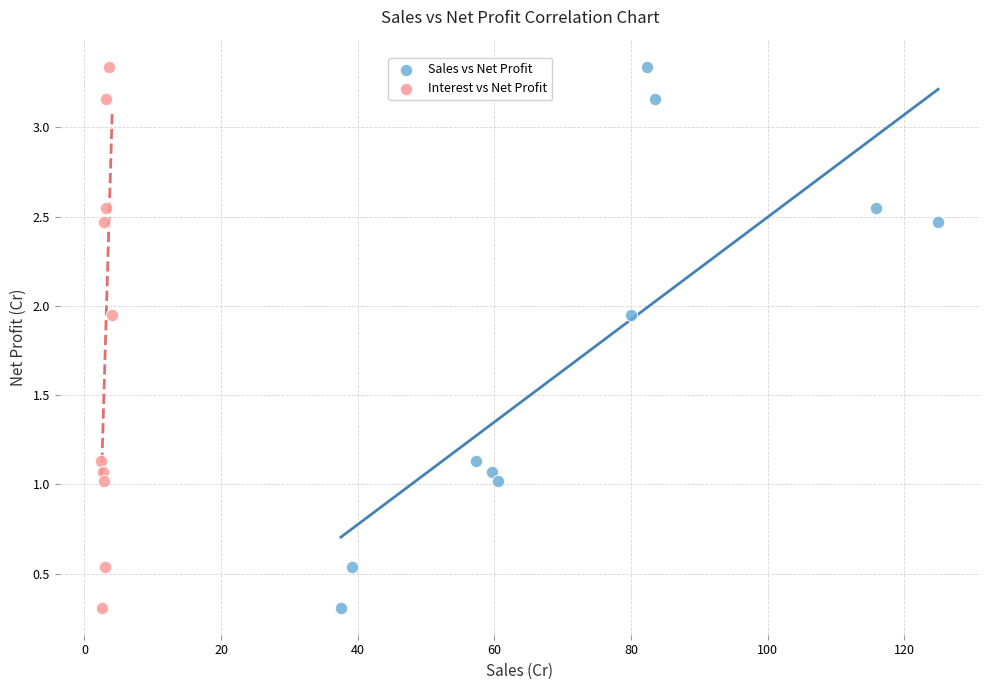

What are all the series names shown in the legend?

Sales vs Net Profit, Interest vs Net Profit